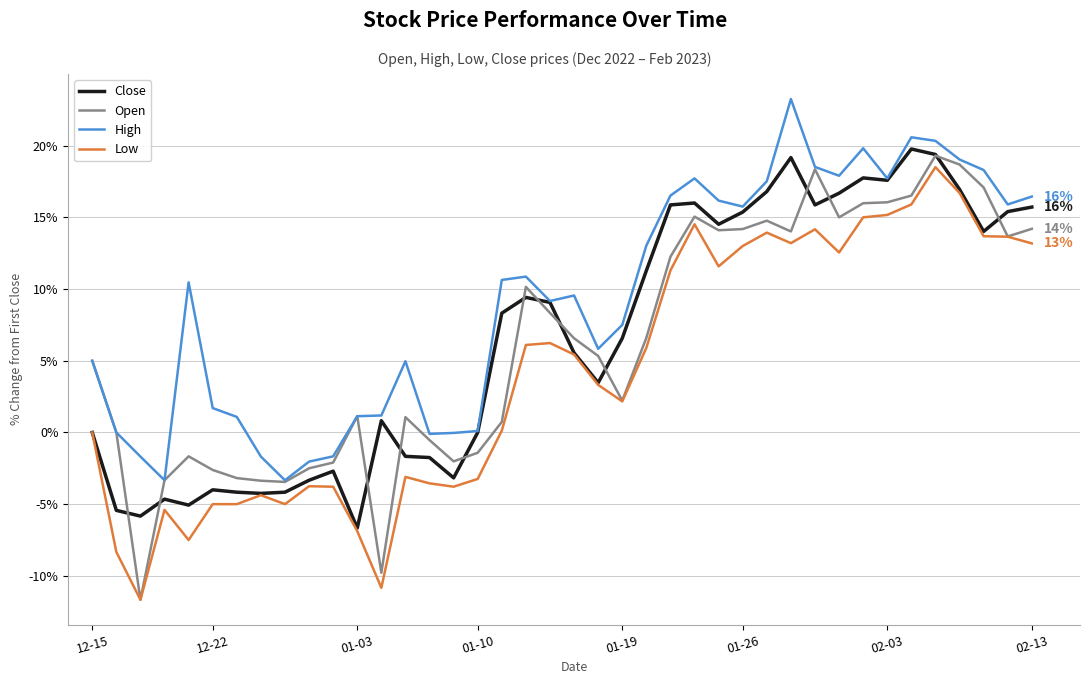

True or false: Low and High cross at least once.

False